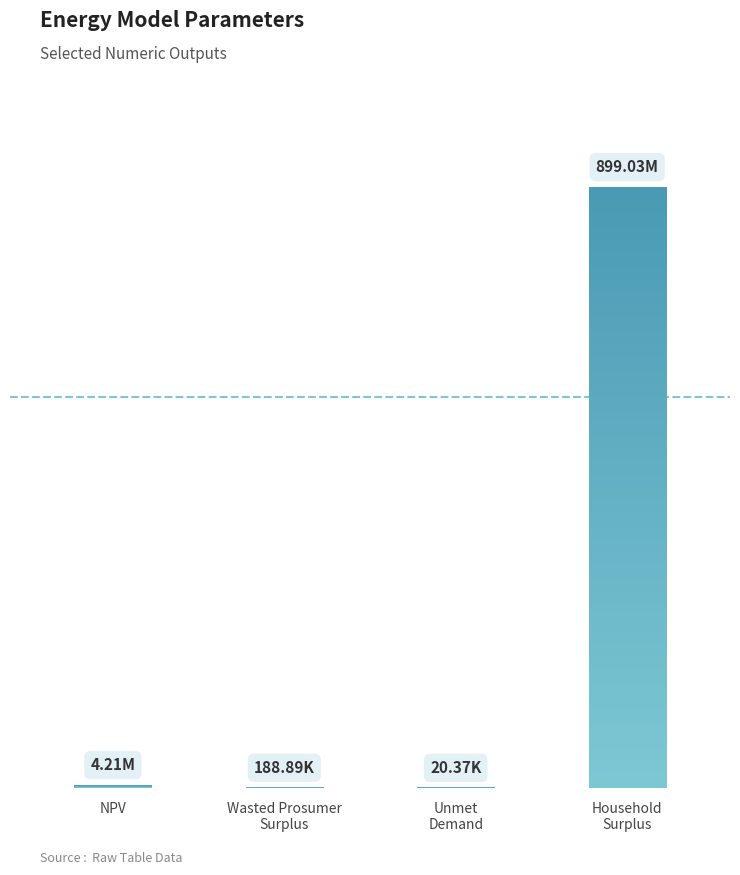

The chart shows a value of 899031123.0 at Household
Surplus. True or false?

True